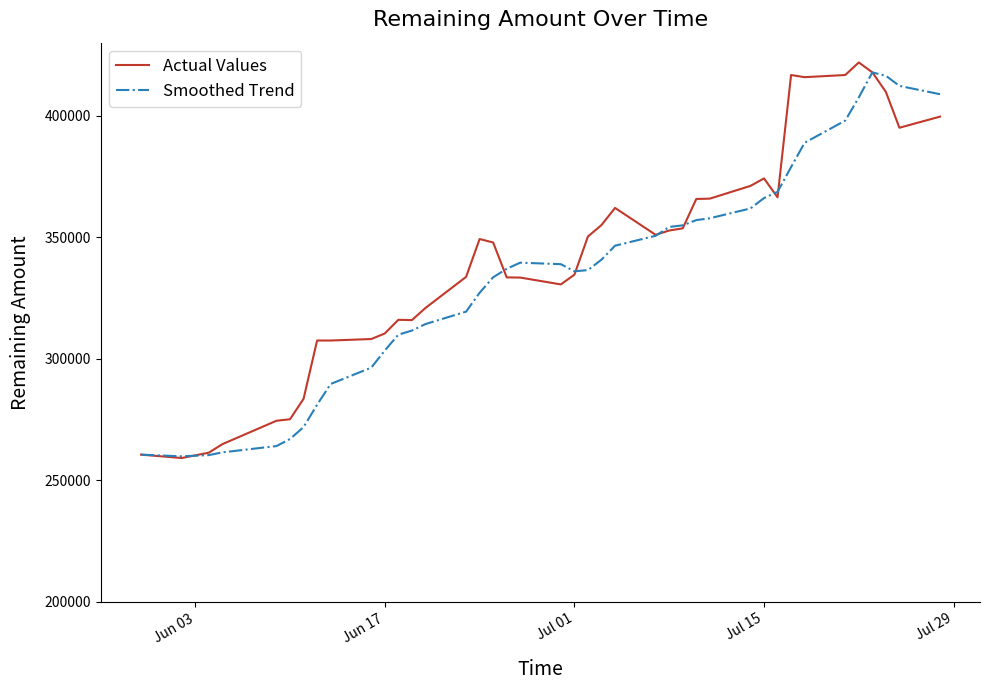

In Smoothed Trend, how many points are lower than both neighbors (excluding endpoints)?

2